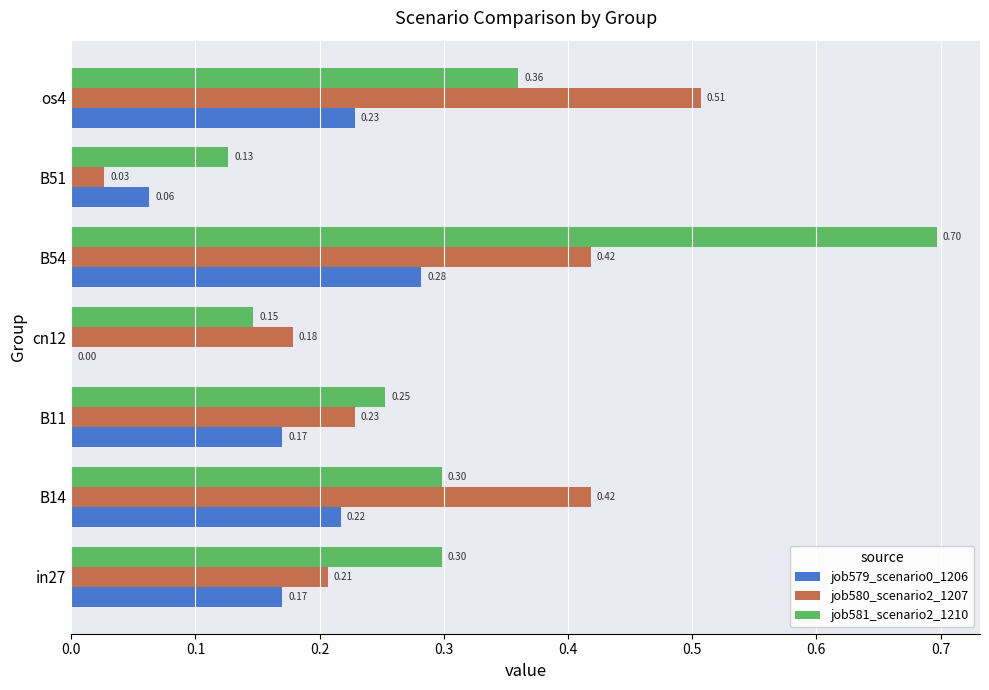

Which series changed the most between B54 and os4?

job581_scenario2_1210